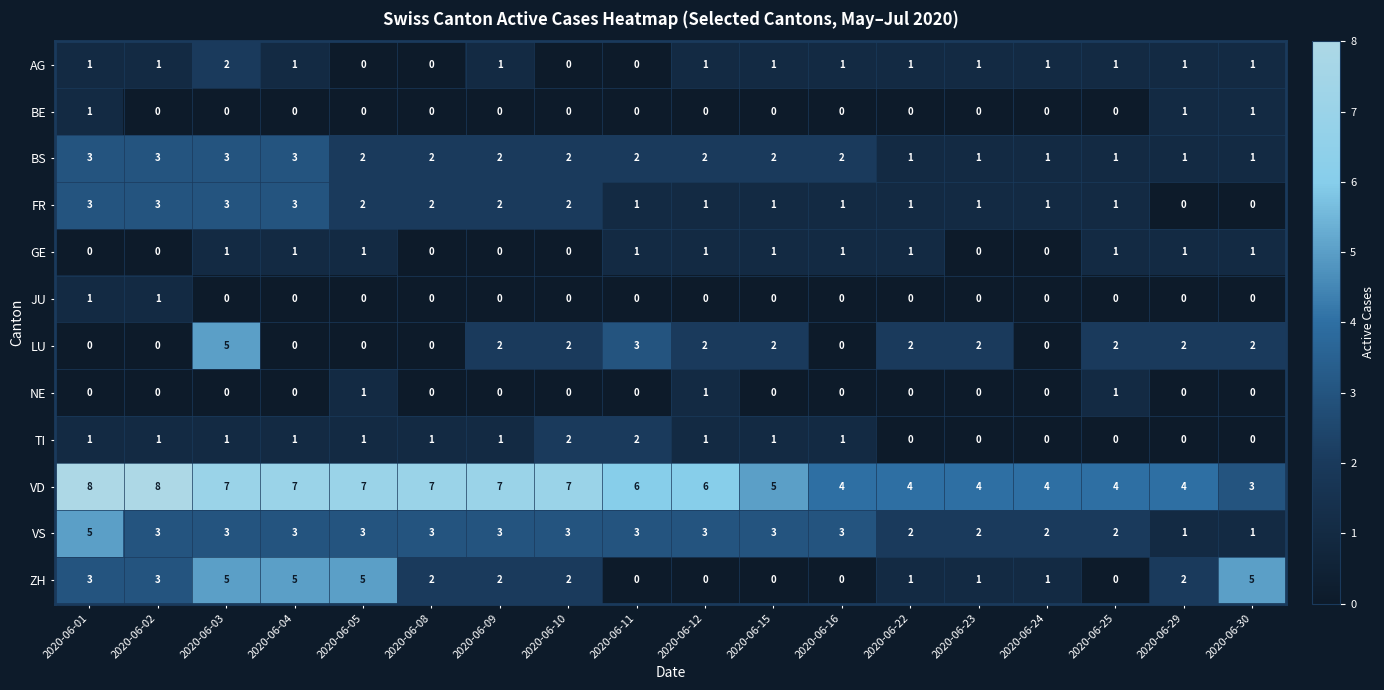

The NE series shows 0 at 2020-06-16. True or false?

True